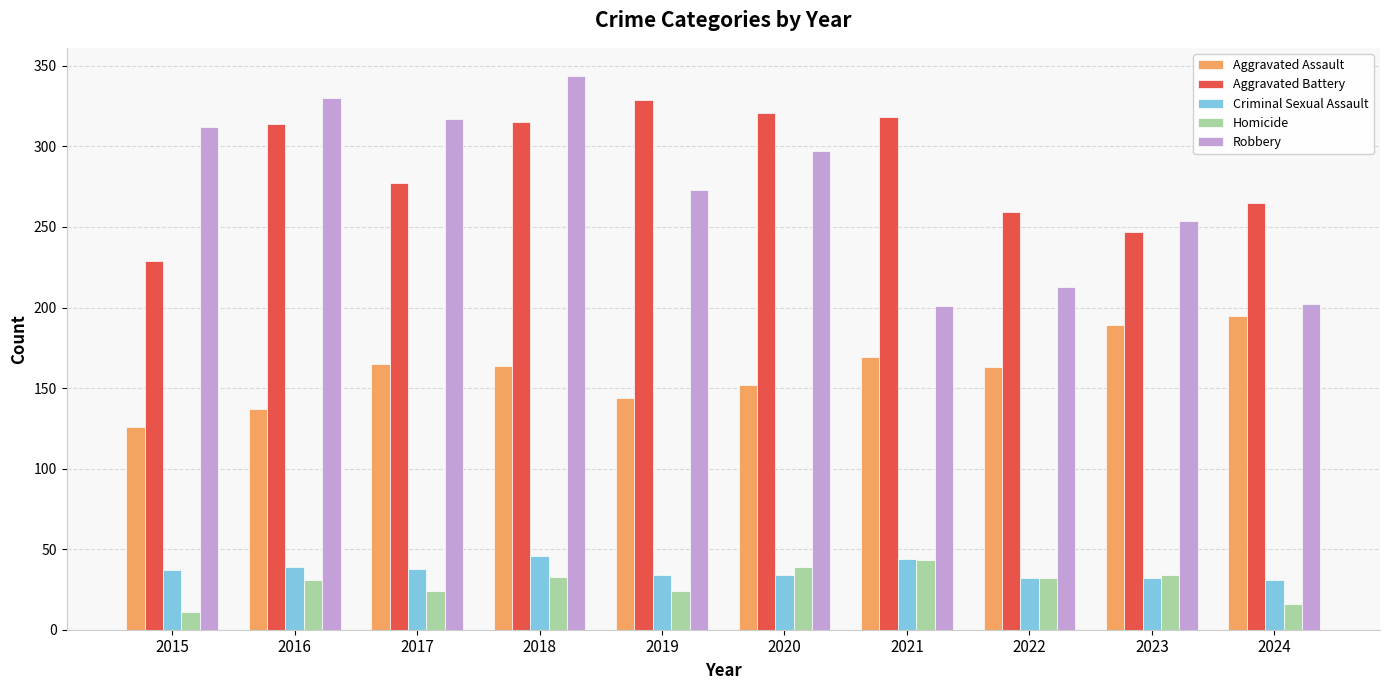

What is the difference between the highest and lowest values at 2022?

227